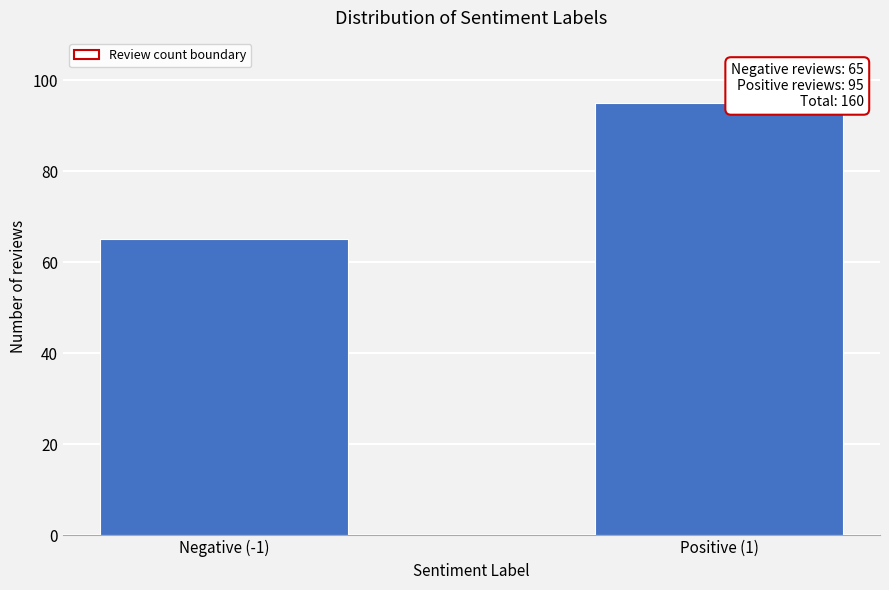

Reading left to right, list all the values displayed in this chart.

Negative (-1)=65	Positive (1)=95